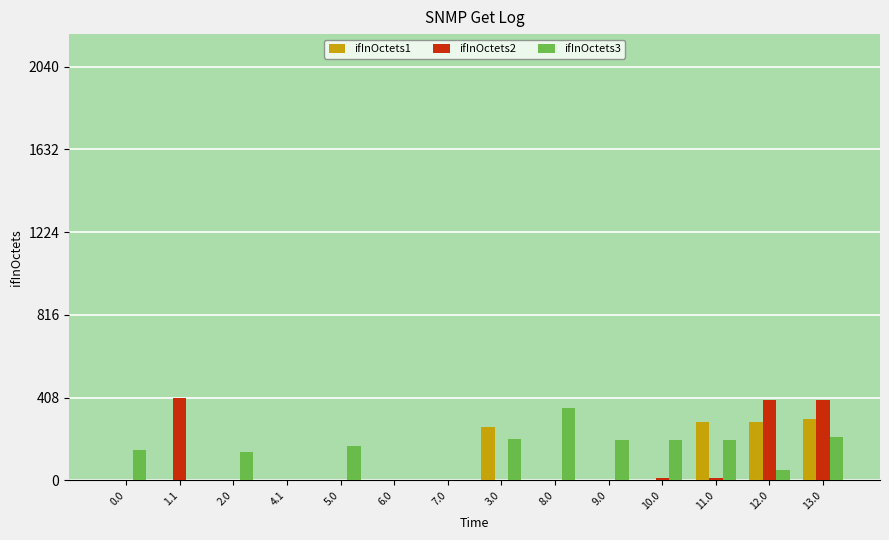

Which series changed the most between 7.0 and 3.0?

ifInOctets1